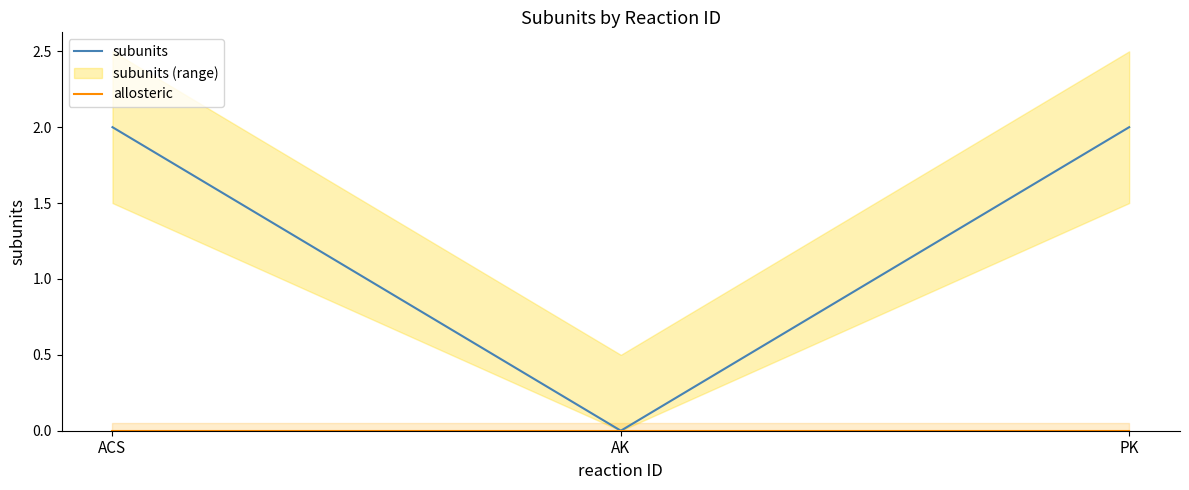

Rank the categories by subunits value from lowest to highest.

AK, ACS, PK